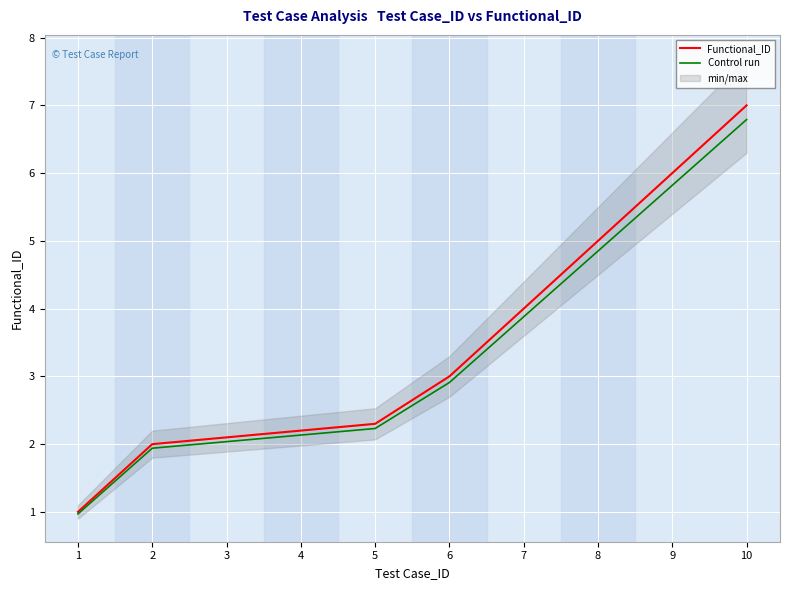

At which category is the sum across all series the highest?

10